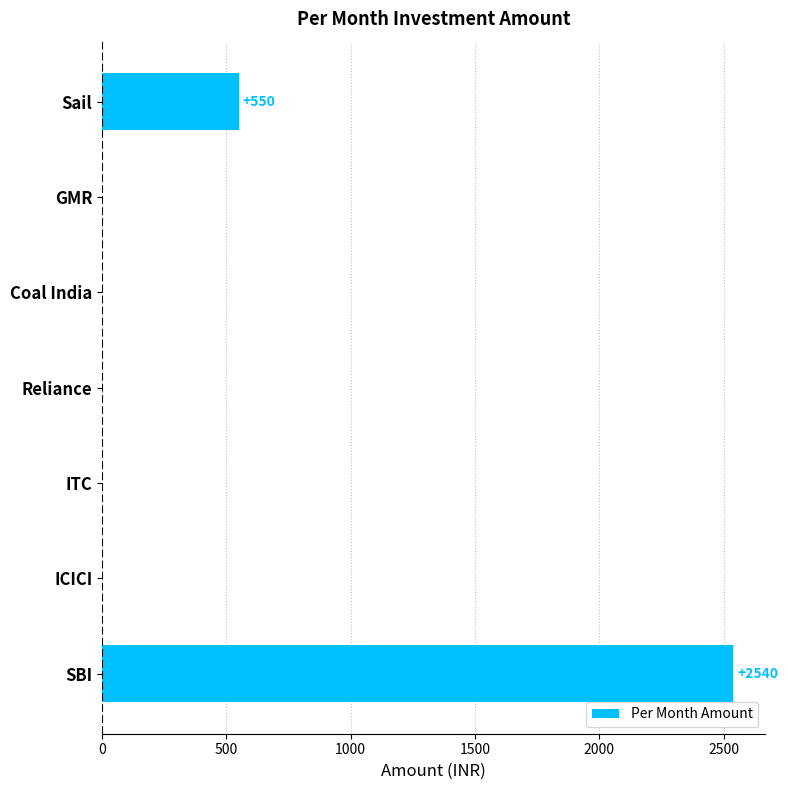

Is it true that the value at Sail is 837?

False